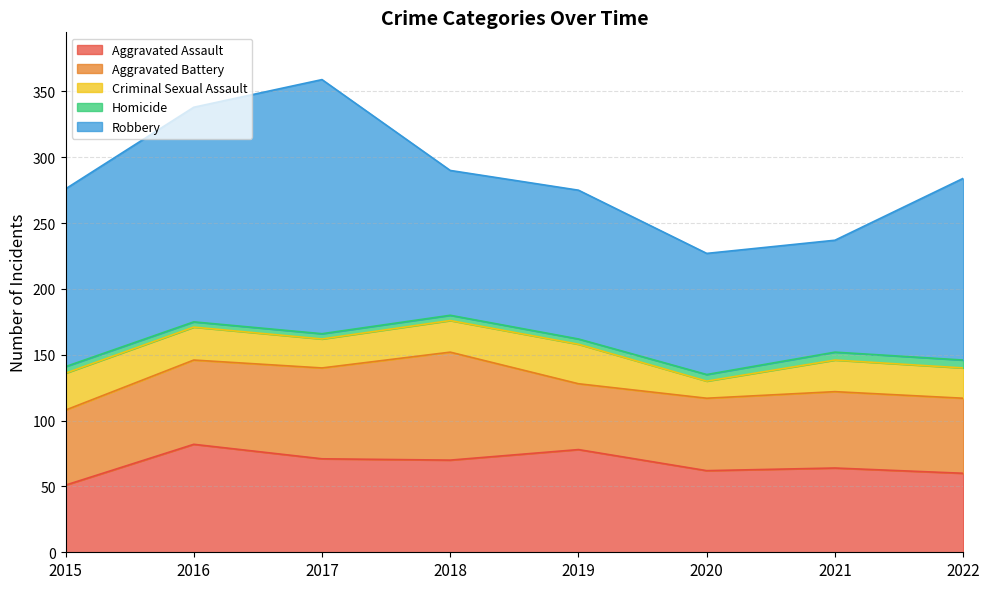

True or false: Robbery and Homicide cross at least once.

False